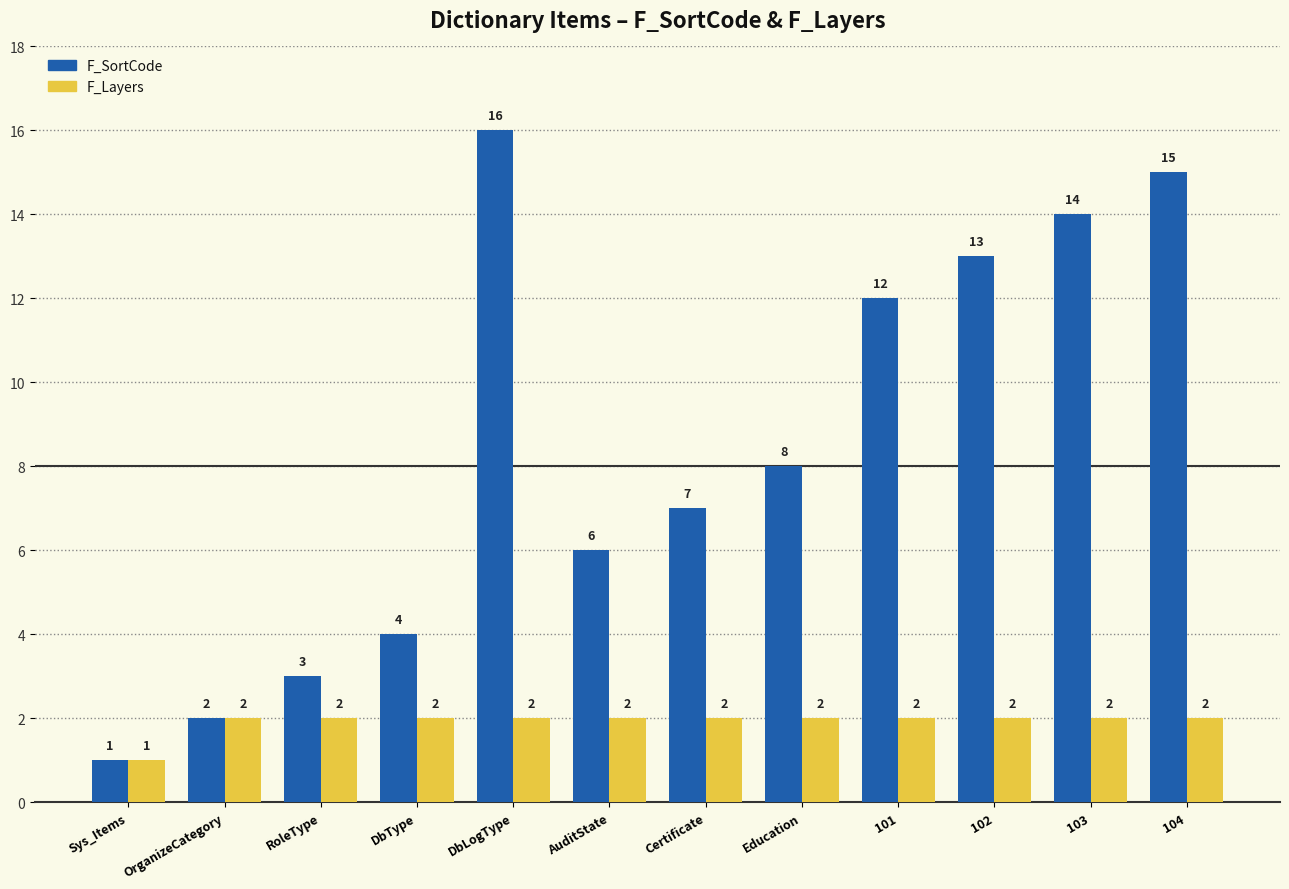

What are all the series names shown in the legend?

F_SortCode, F_Layers